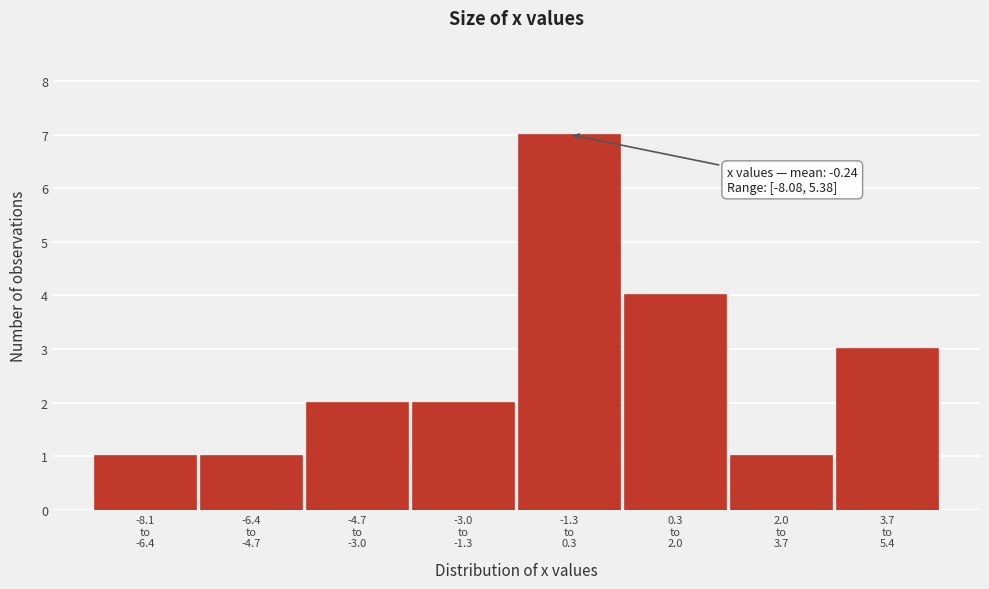

Reading right to left, extract all data points from this chart.

3	1	4	7	2	2	1	1